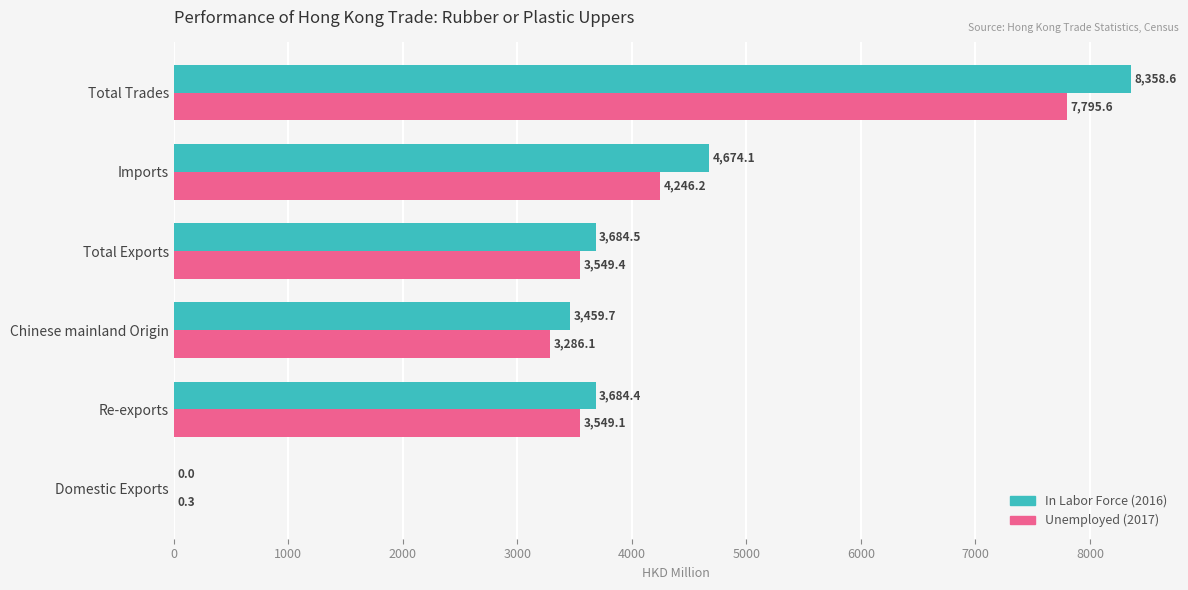

What is the sum of the Unemployed (2017) values at Re-exports and Total Exports?

7098.5